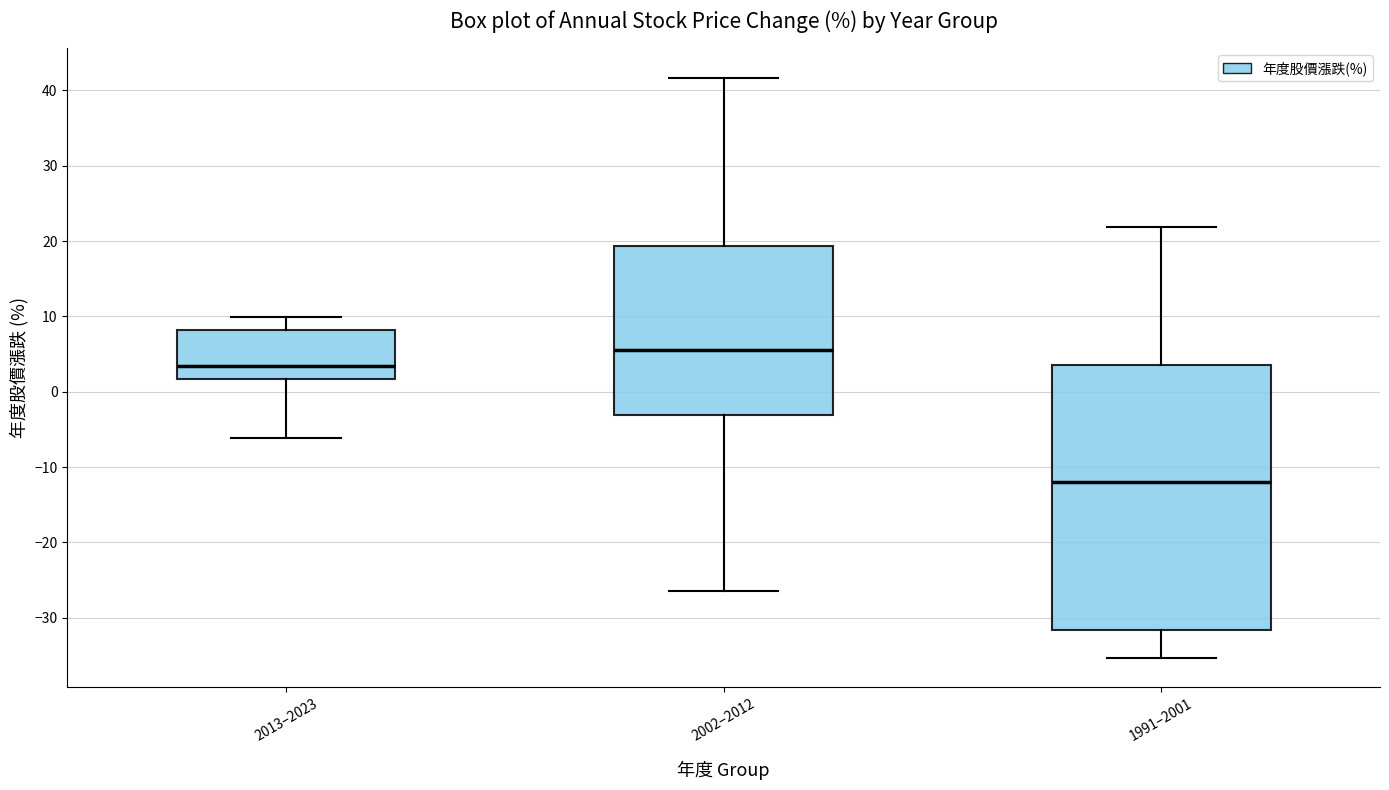

Reading left to right, transcribe this box plot: for each box, give where its median line is, the range the box spans, and where its two whiskers end, as read against the y-axis. The values are not printed on the chart, so give them approximately, as read against the axis.

2013–2023: median 3, box 2 to 8, whiskers -6 to 10
2002–2012: median 6, box -3 to 19, whiskers -26 to 42
1991–2001: median -12, box -32 to 4, whiskers -35 to 22